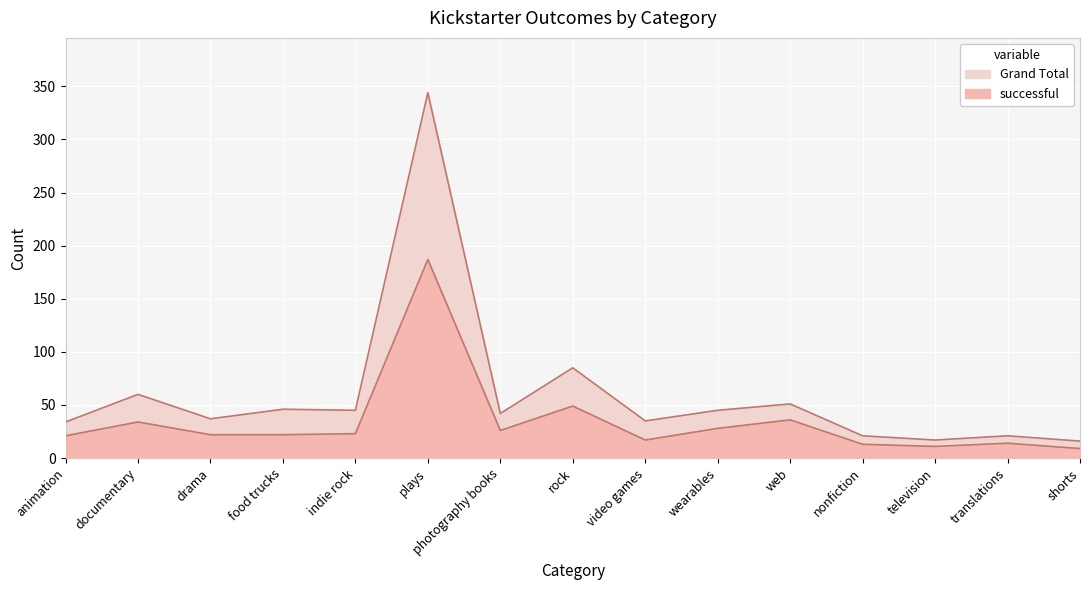

Which category has the highest value in the Grand Total series?

plays